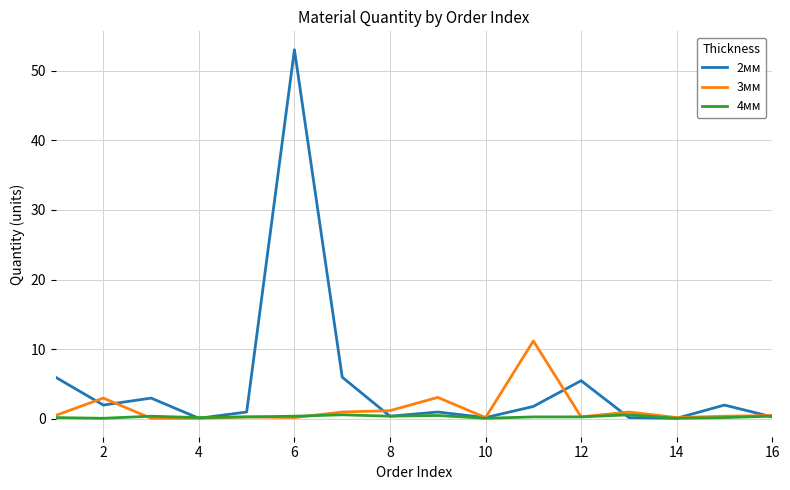

What is the highest value of the 2мм series?

53.0